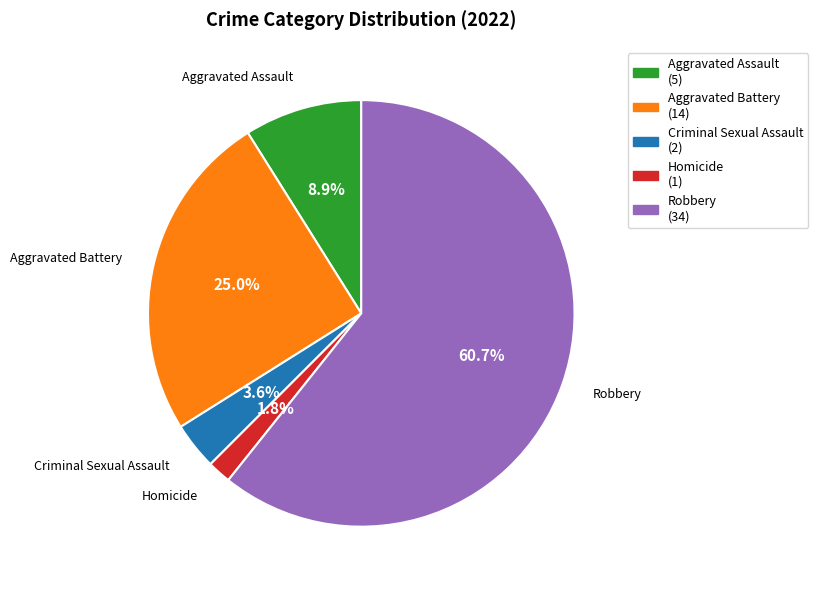

What percentage is the Aggravated Battery slice, to the nearest percent?

25%